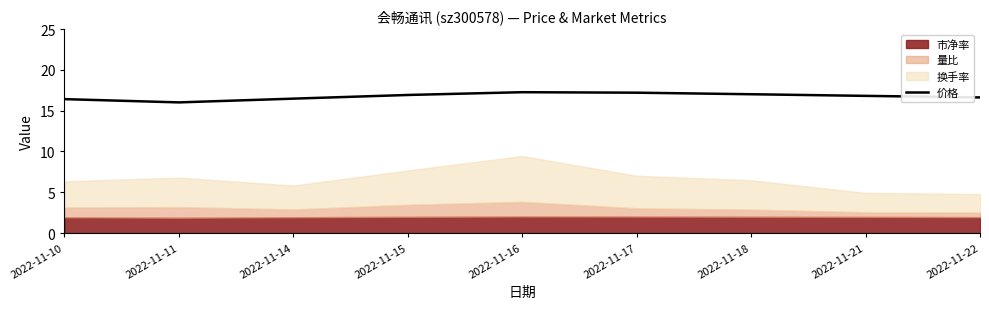

Does the chart display data point markers on the line(s)?

No